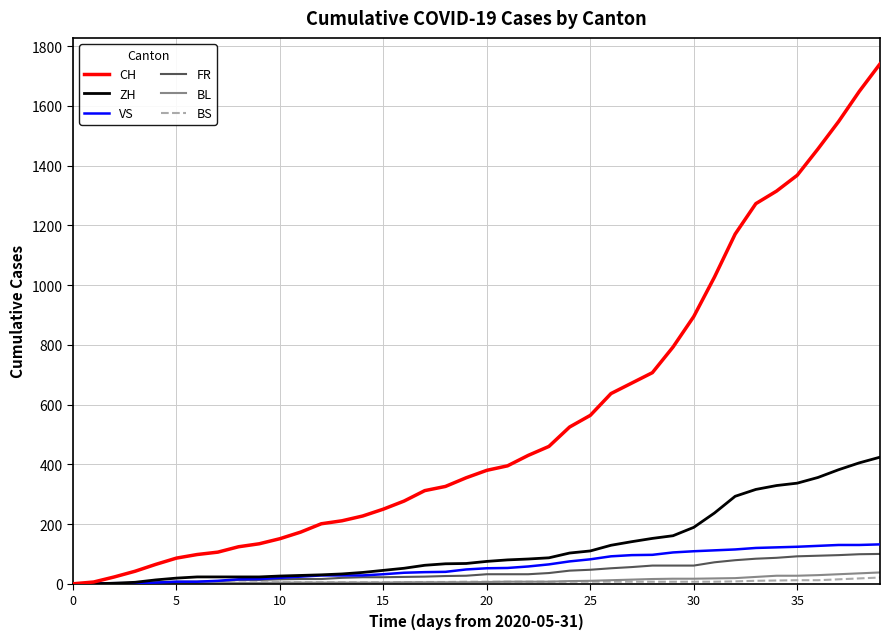

Which series has the largest total across all categories?

CH